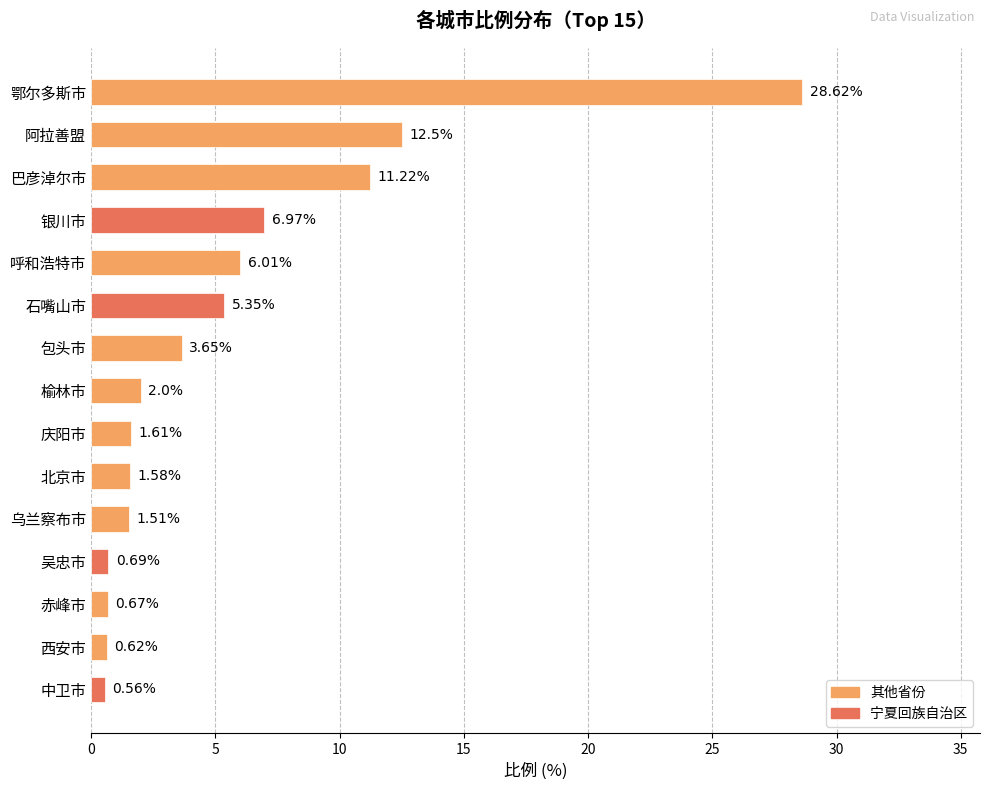

Which label corresponds to the smallest value in the chart?

中卫市